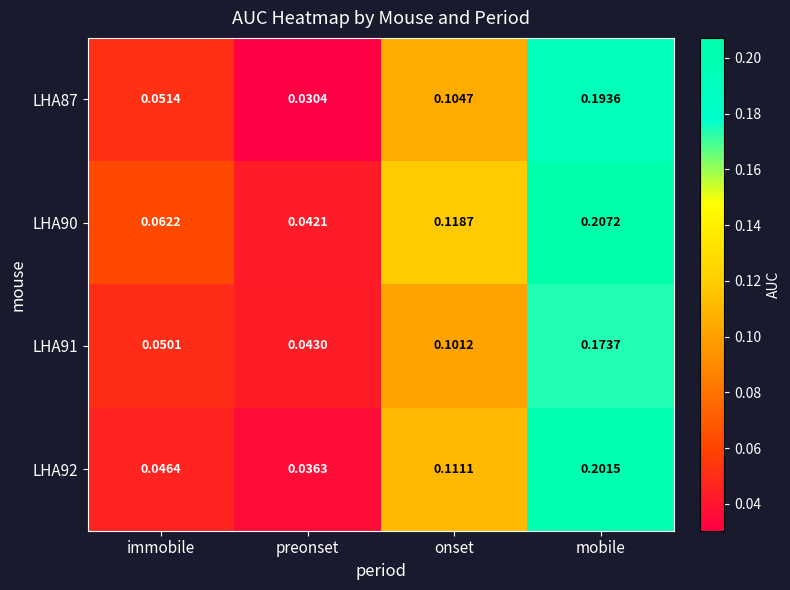

List the labels in order of LHA90 value, largest first.

mobile, onset, immobile, preonset